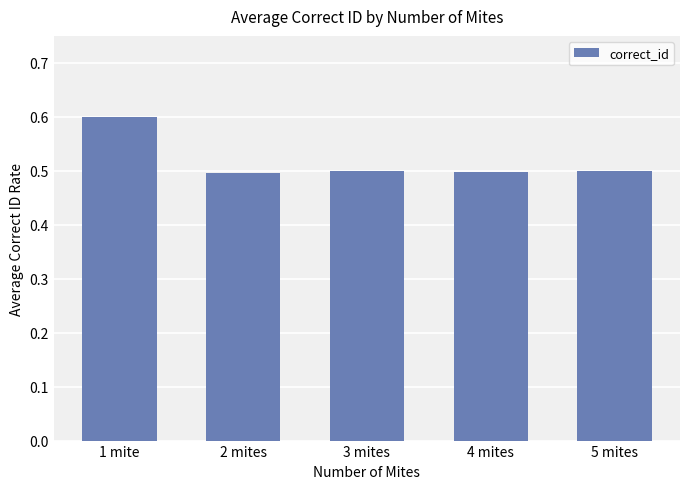

What is the sum of all values?

2.6